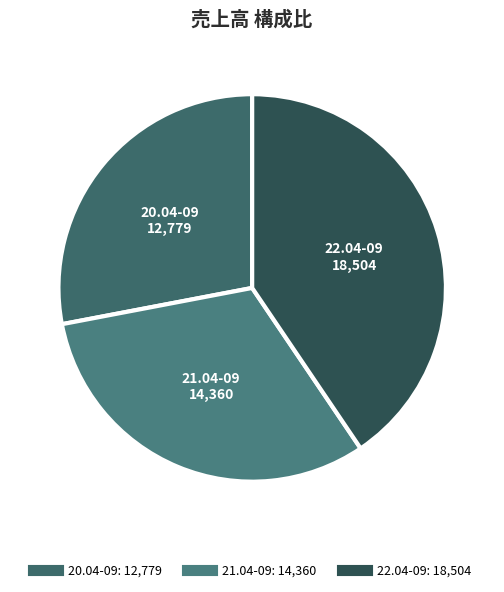

What is the ratio of the value at 20.04-09 to the value at 21.04-09?

0.9